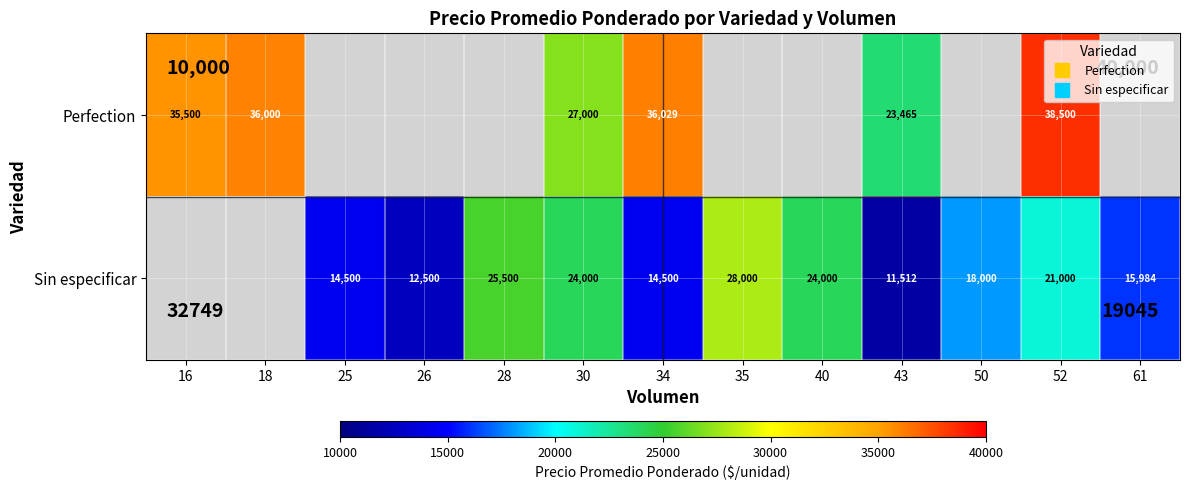

Rank the series by their maximum value, from highest to lowest.

Perfection, Sin especificar